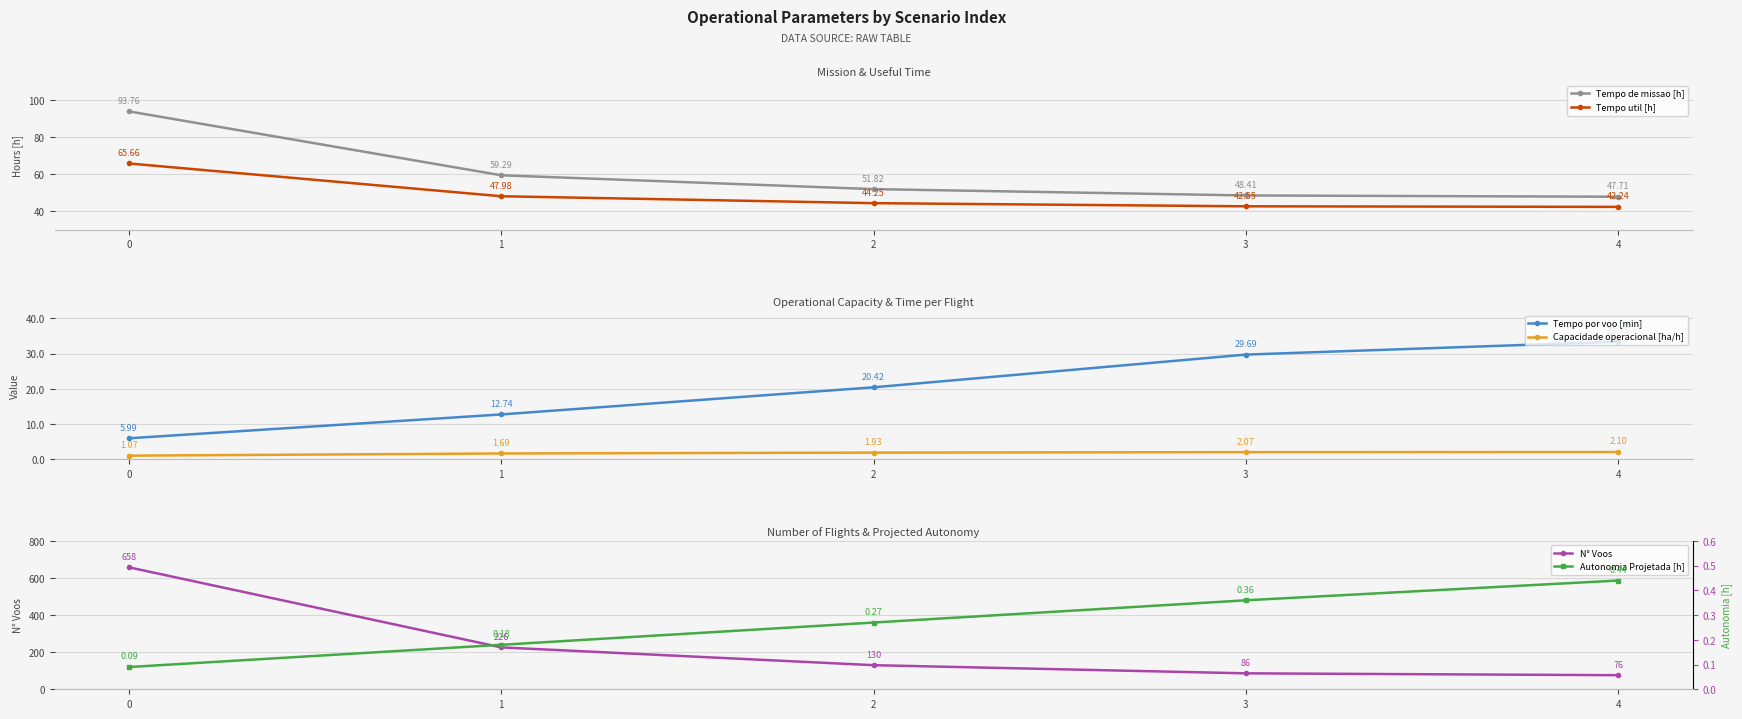

Read the N° Voos value at 4.

76